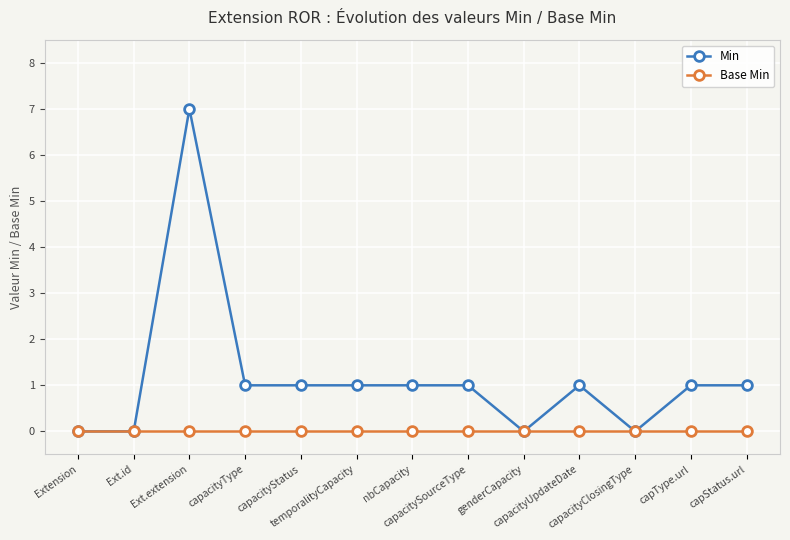

Which series changed the most between capacitySourceType and genderCapacity?

Min